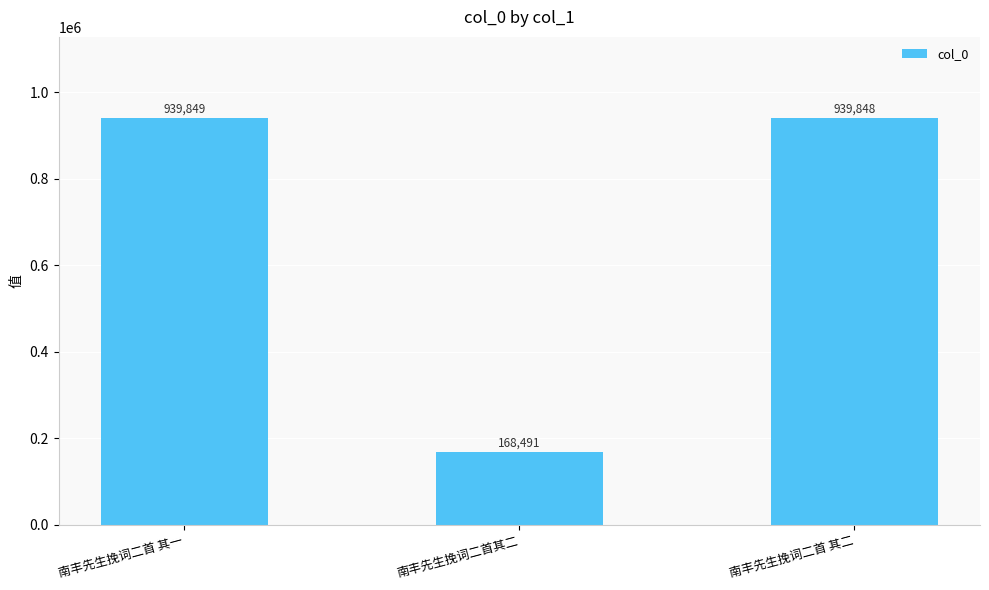

Reading left to right, extract all data points from this chart.

南丰先生挽词二首 其一=939849	南丰先生挽词二首其二=168491	南丰先生挽词二首 其二=939848